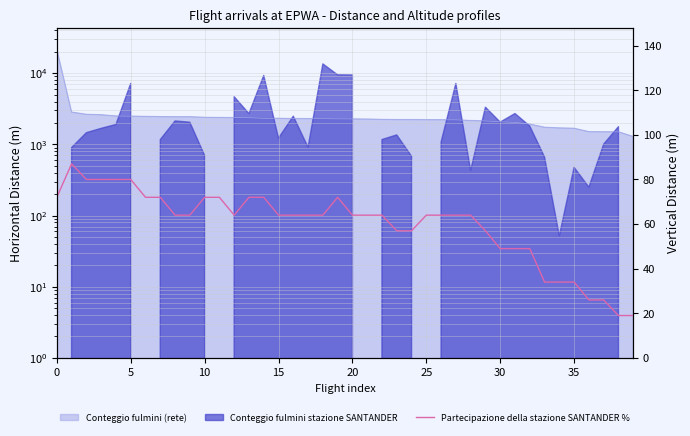

The chart shows a value of 72 at 19. True or false?

True